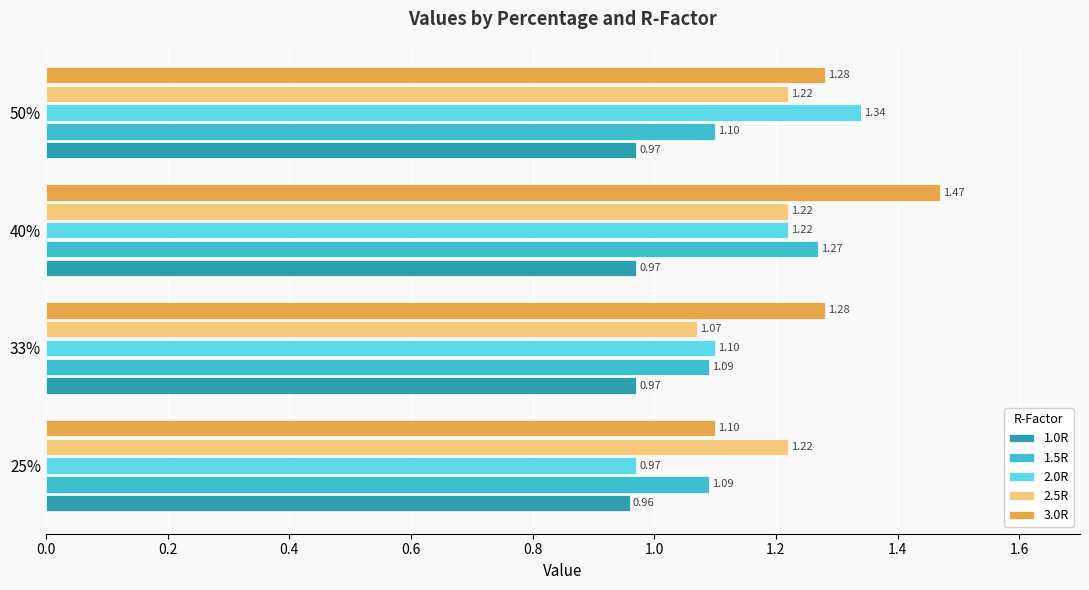

Which series has the largest total across all categories?

3.0R